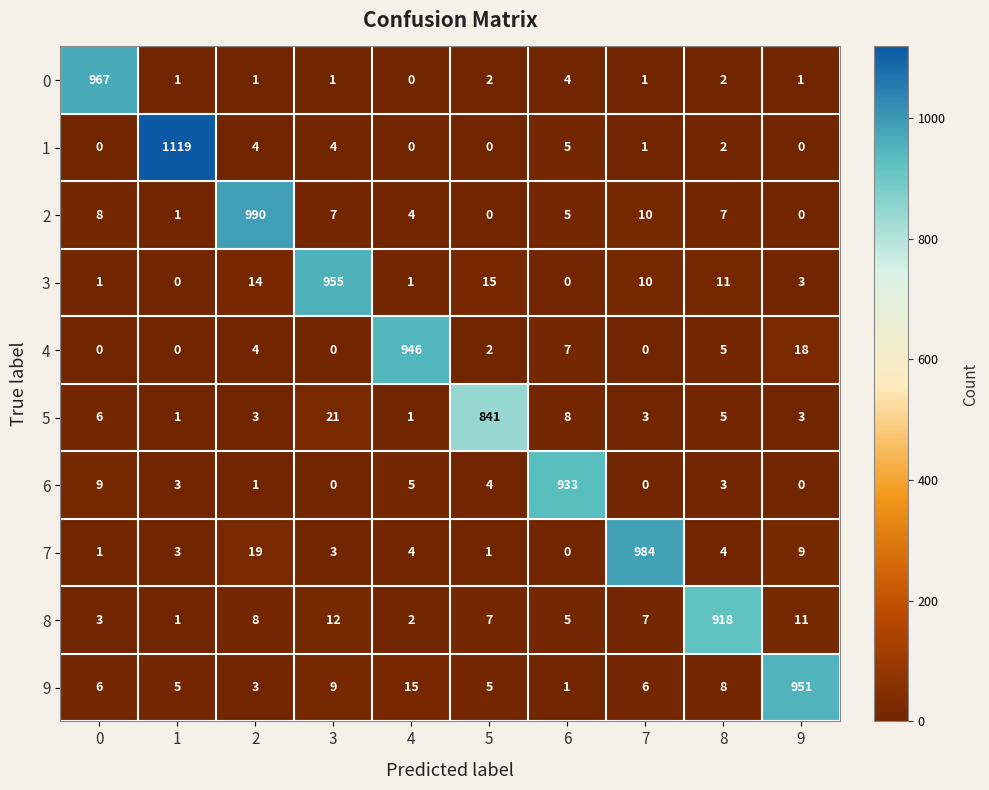

What is the greatest value displayed?

1119